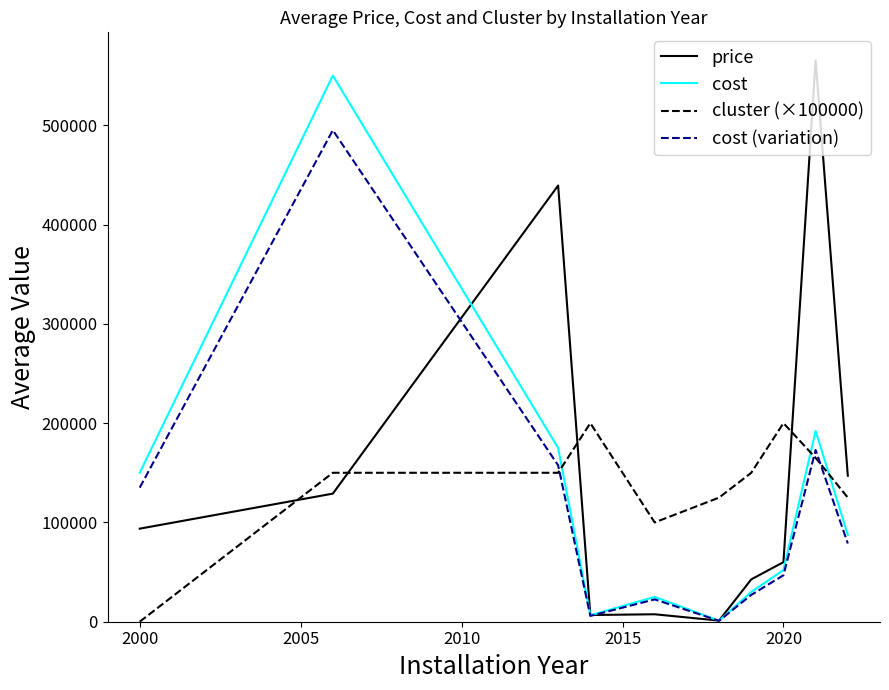

What is the highest value of the cluster (×100000) series?

200000.0